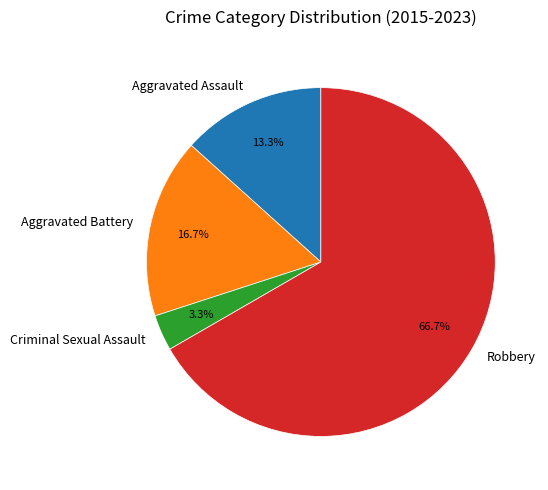

What is the ratio of the value at Aggravated Assault to the value at Criminal Sexual Assault?

4.0